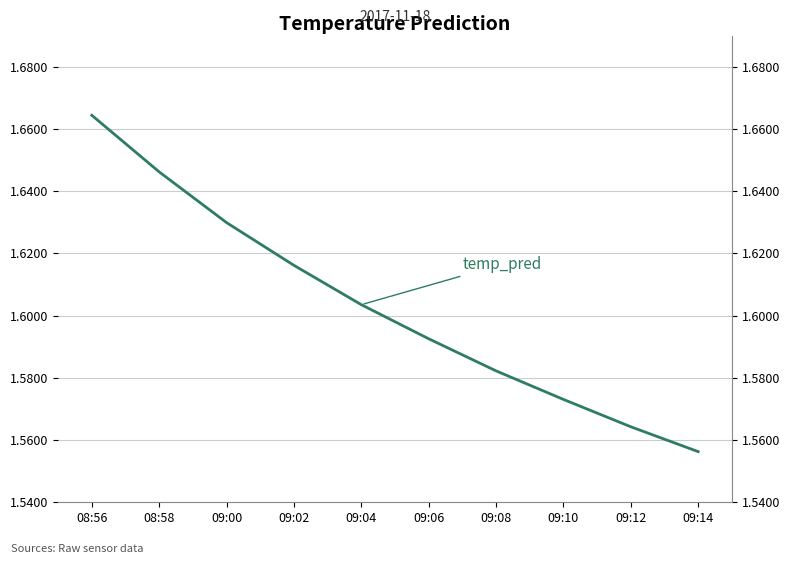

What is the difference between the maximum and second lowest values?

0.1